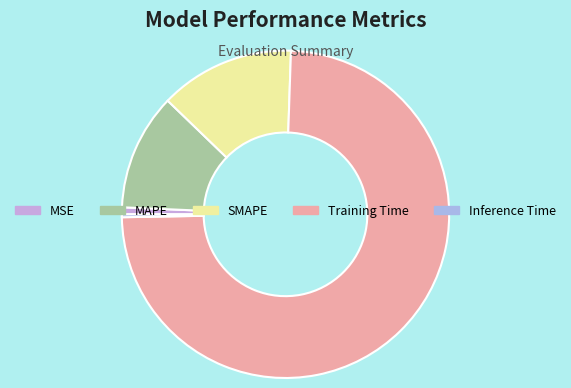

What percentage is the SMAPE slice, to the nearest percent?

13%